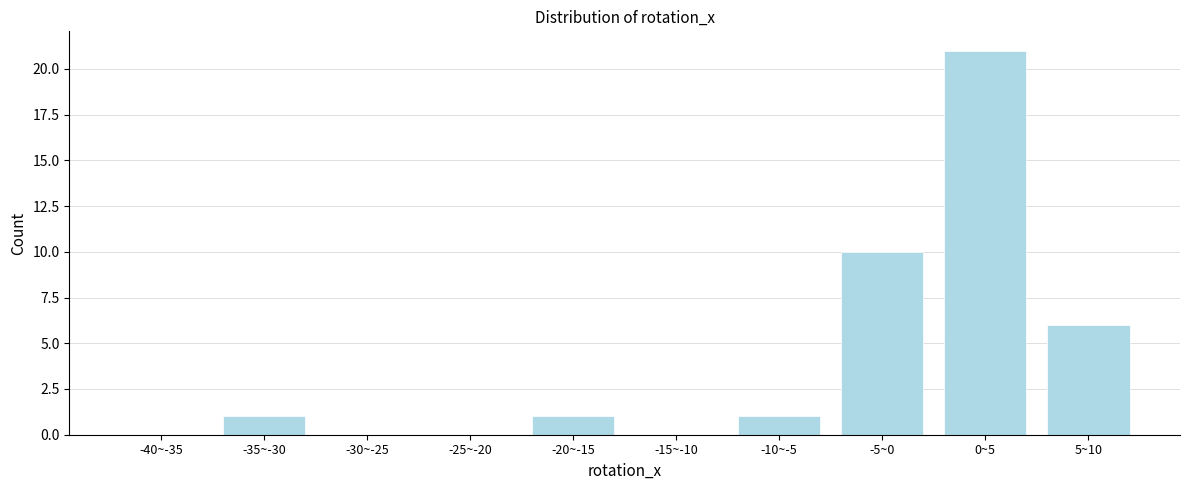

Reading left to right, list all the values displayed in this chart.

-40~-35=0	-35~-30=1	-30~-25=0	-25~-20=0	-20~-15=1	-15~-10=0	-10~-5=1	-5~0=10	0~5=21	5~10=6